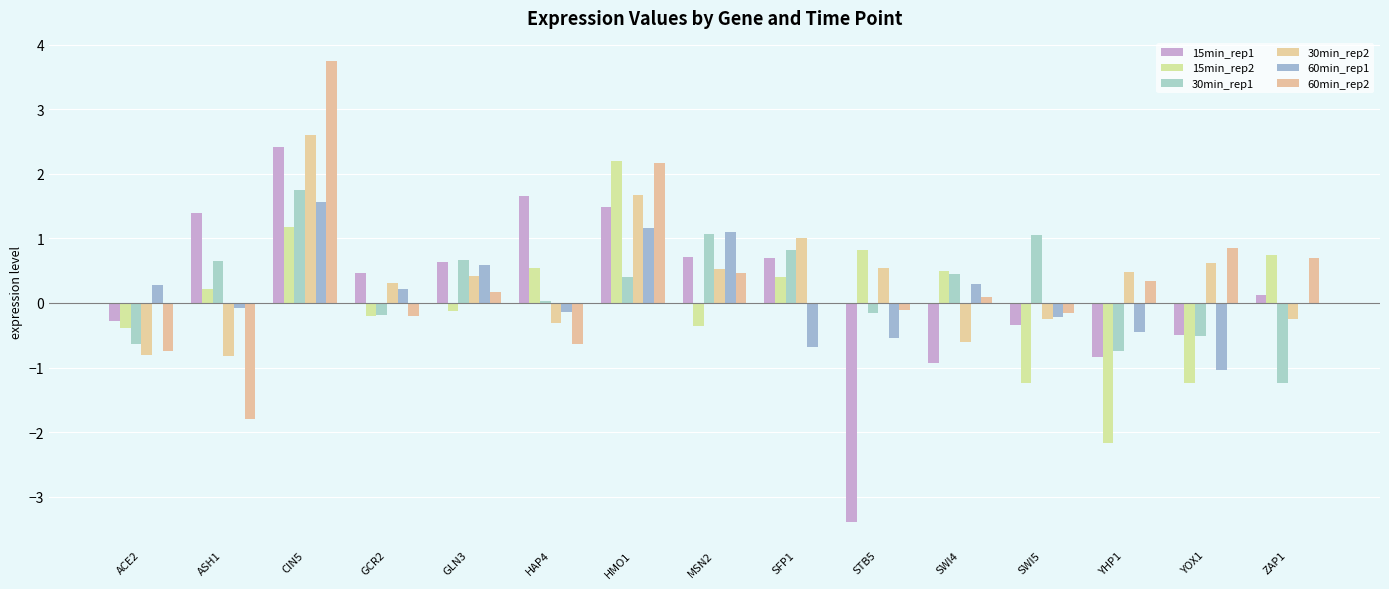

What is the label of the 1st bar from the right?

ZAP1